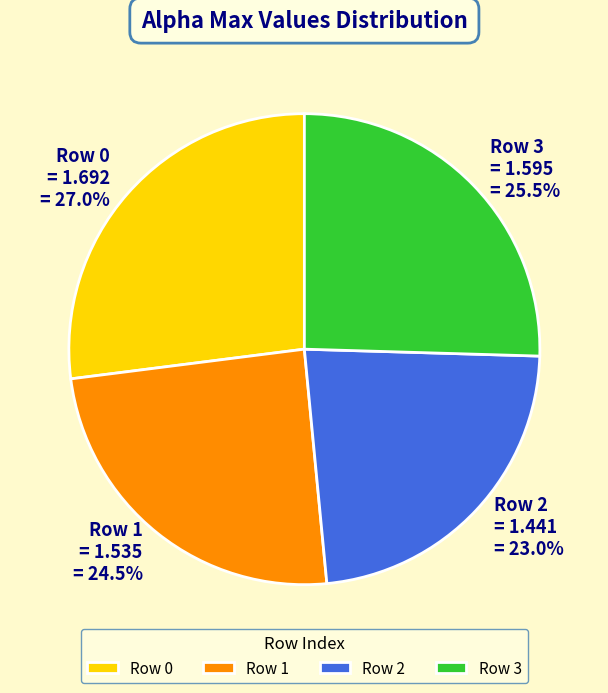

Between Row 3 and Row 1, which is larger?

Row 3